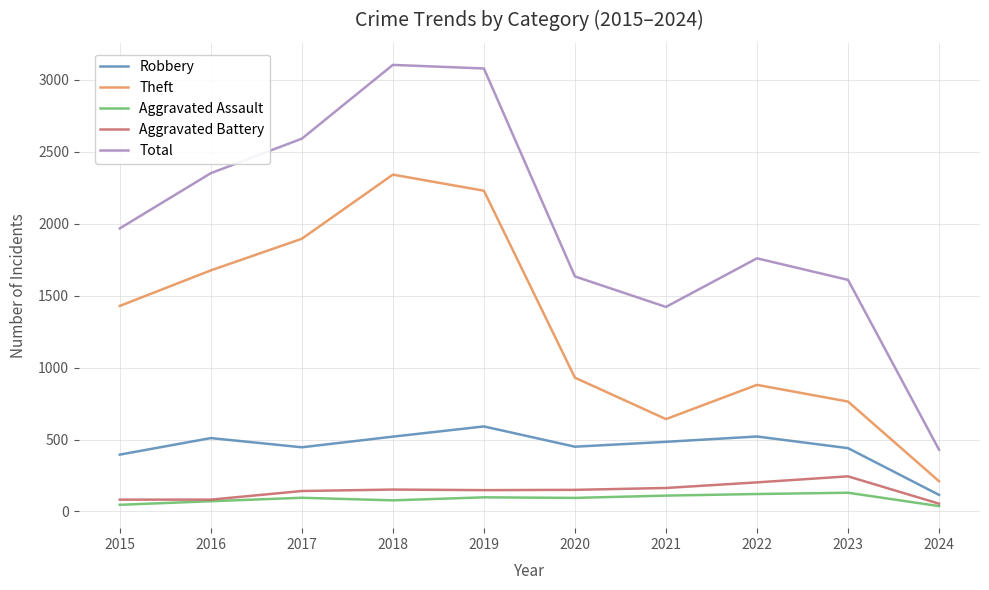

In Robbery, how many points are lower than both neighbors (excluding endpoints)?

2